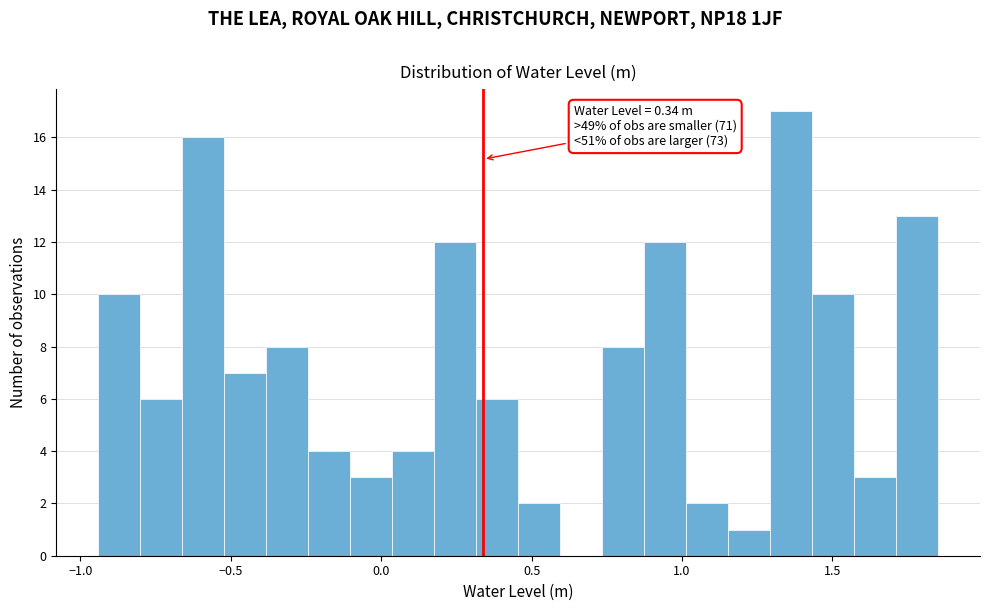

Around what value on the x-axis is the tallest bar? Give the approximate position of its centre, as read against the axis.

1.35